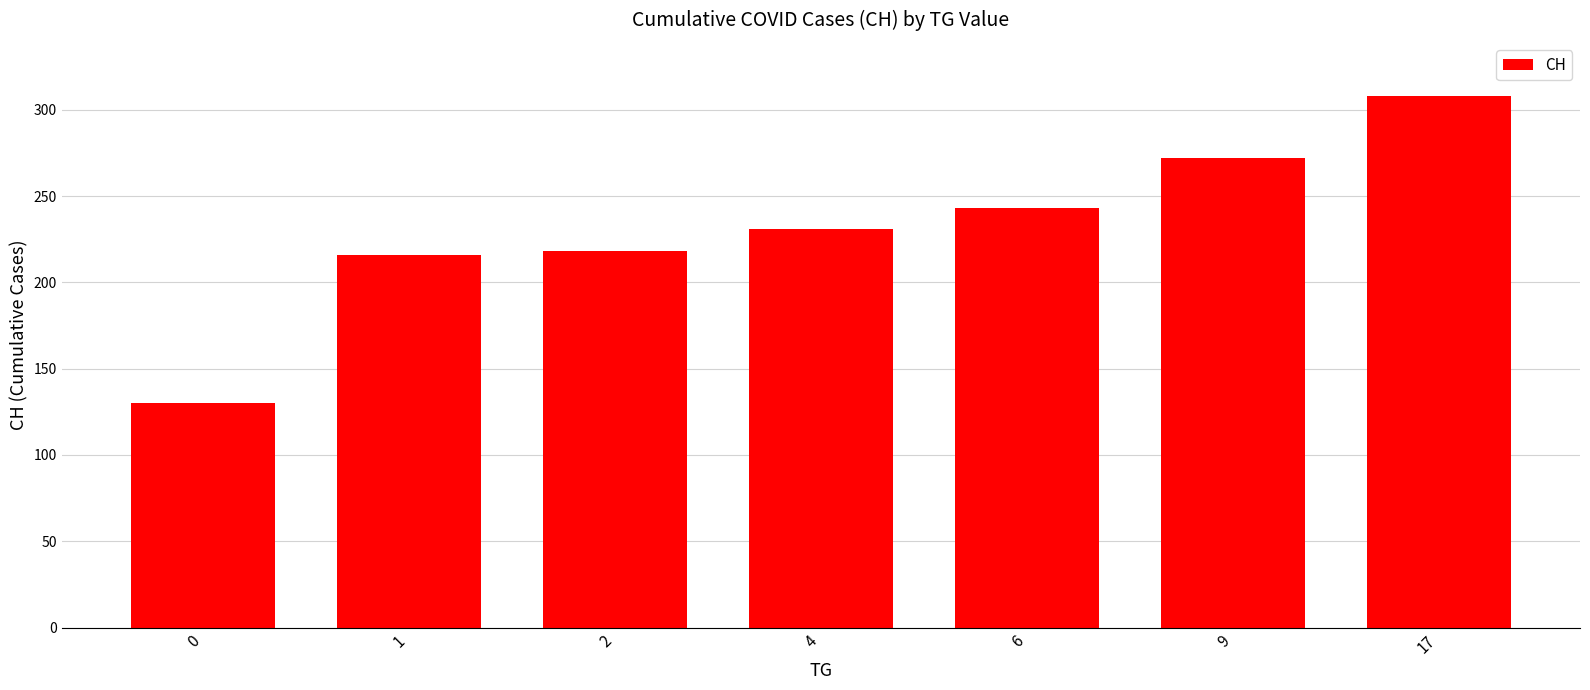

What is the greatest value displayed?

308